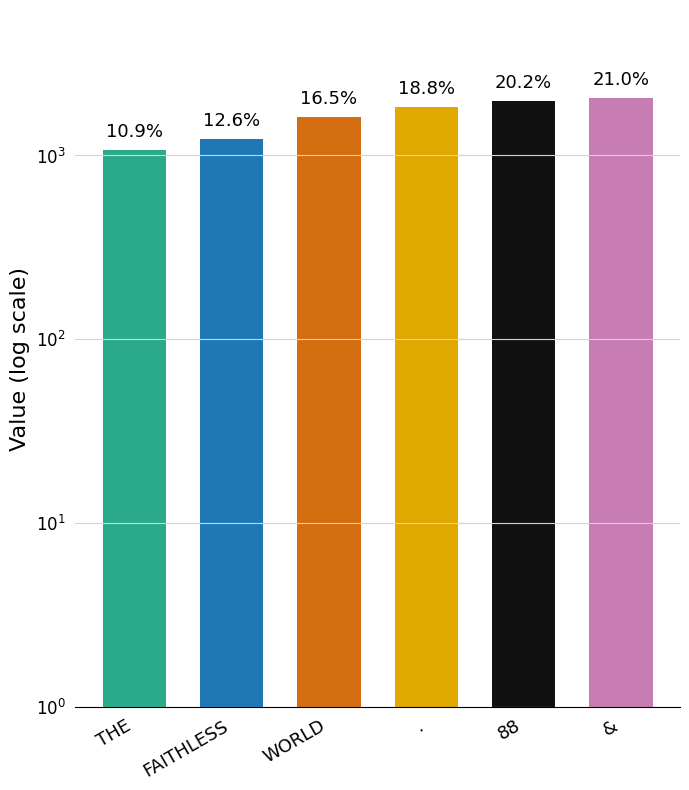

Reading left to right, what are all the values shown in this chart?

1068	1231	1617	1843	1980	2059